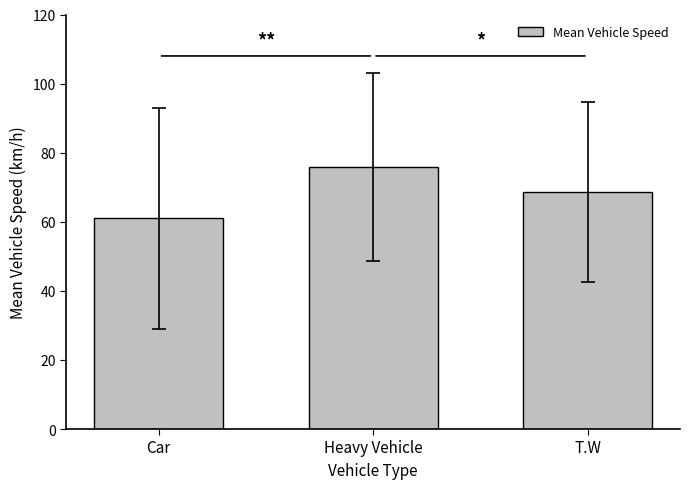

List the labels in order of value, largest first.

Heavy Vehicle, T.W, Car